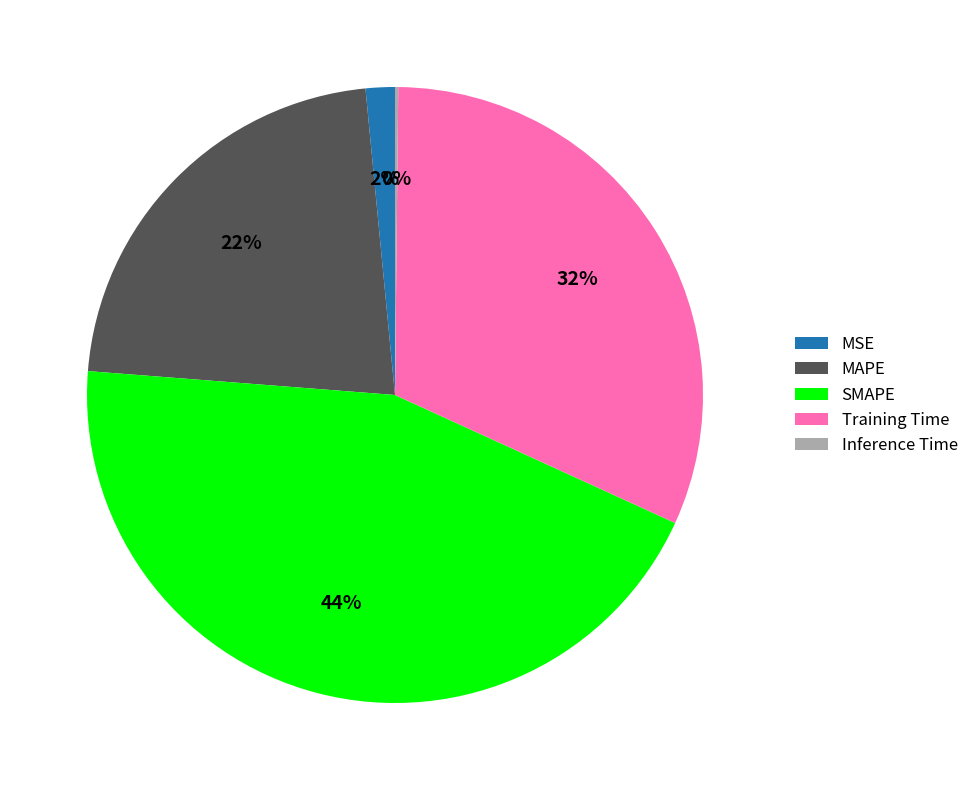

The MAPE slice represents 31% of the pie. True or false?

False